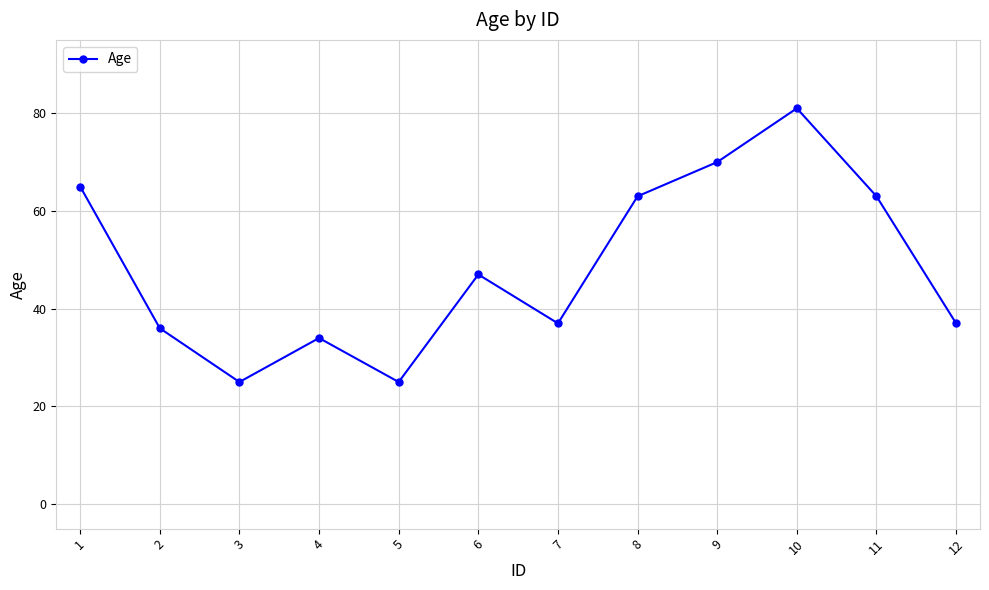

The chart shows a value of 25 at 5. True or false?

True